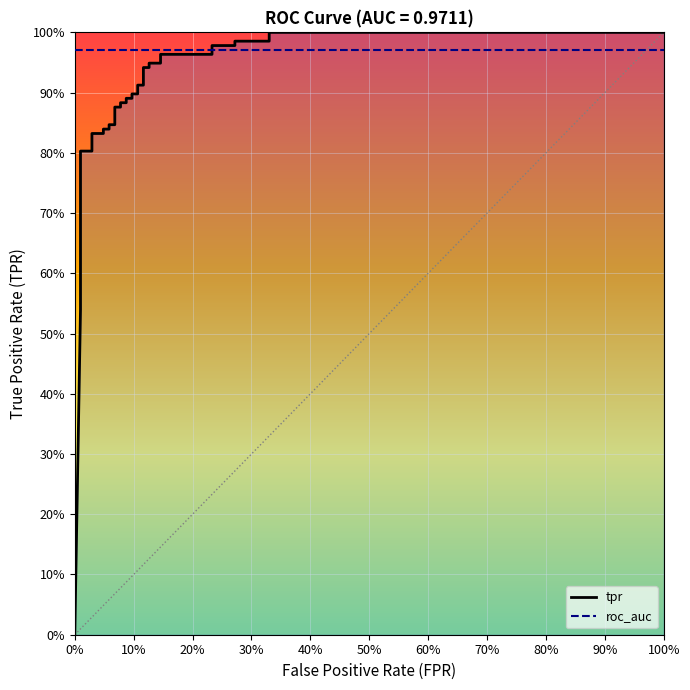

What is the value of the 34th point from the left?

1.0